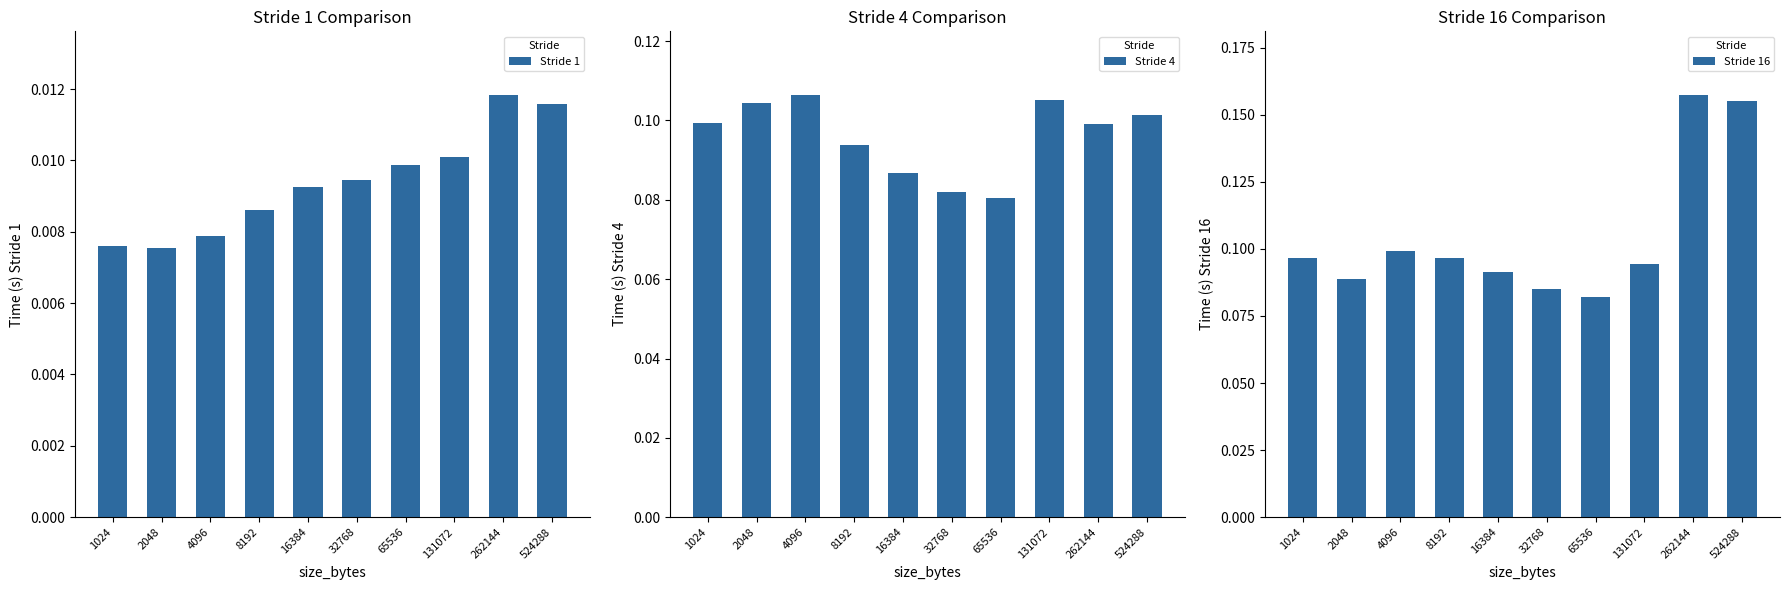

Is it true that Stride 4 equals 0.1 at 32768?

True